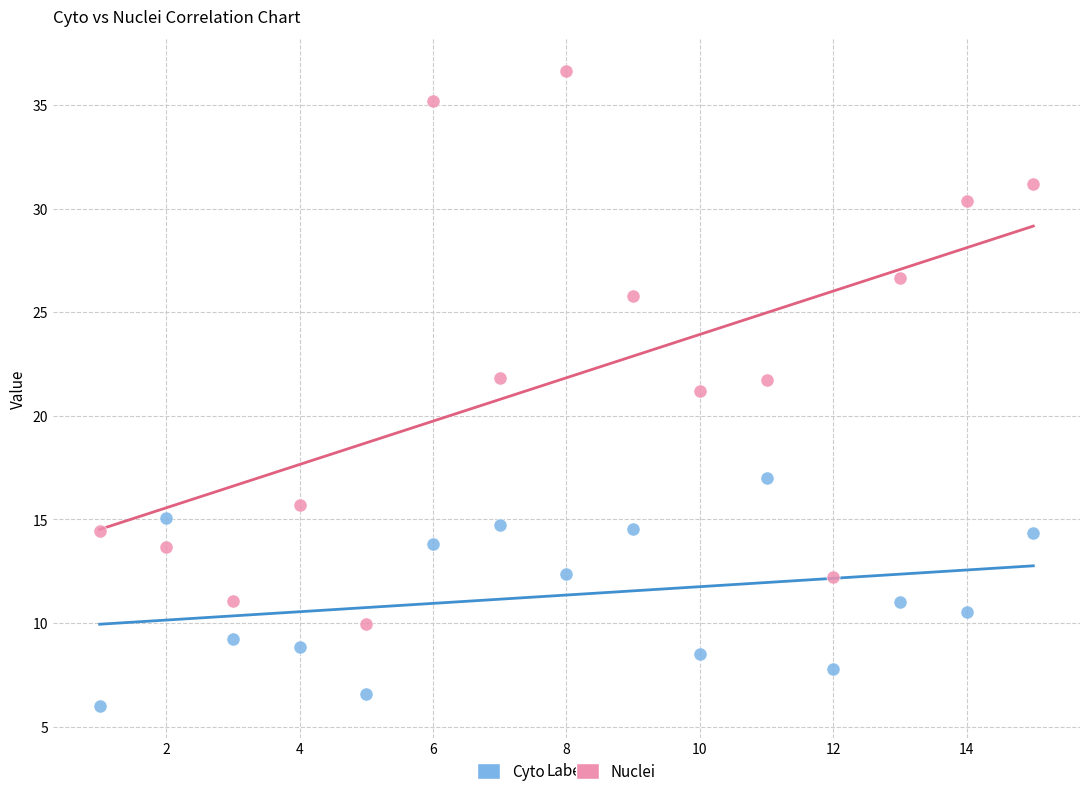

What are all the series names shown in the legend?

Cyto, Nuclei